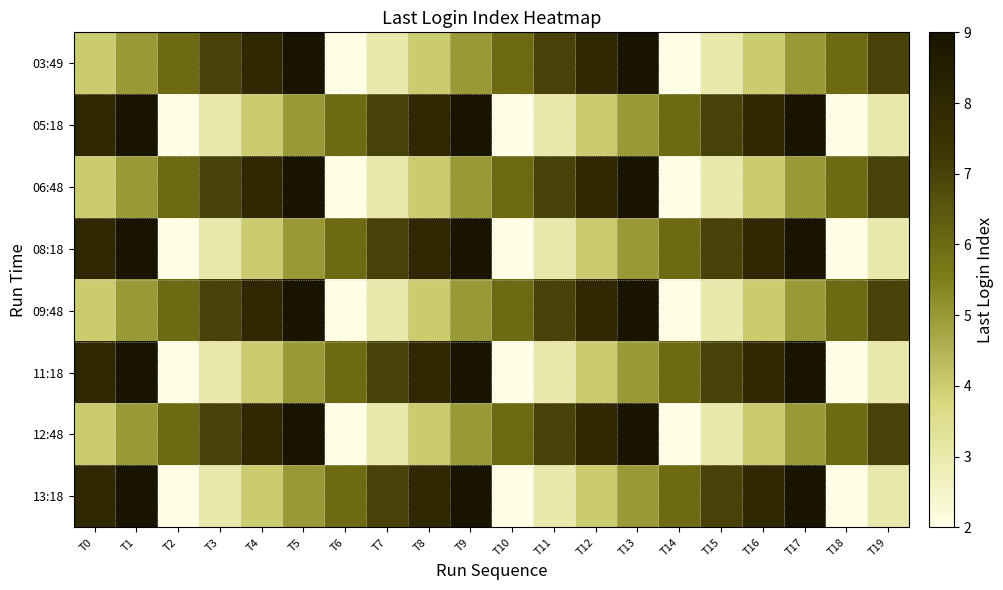

Count the number of categories in the chart.

20